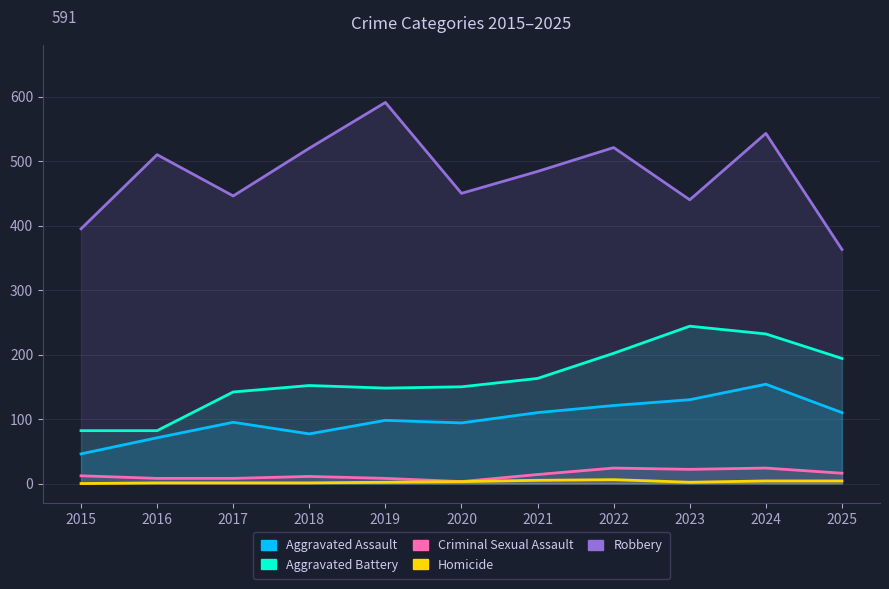

The value of Robbery at 2025 is 363. True or false?

True